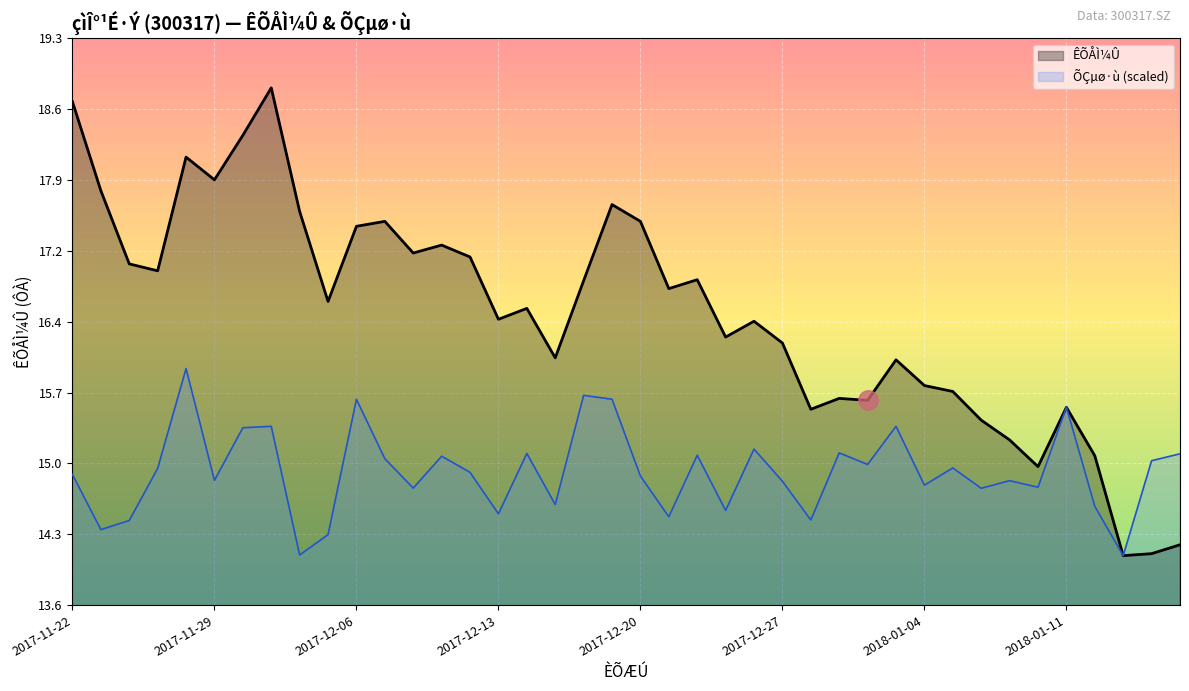

The ÊÕÅÌ¼Û series shows 17.9 at 2017-11-29. True or false?

True